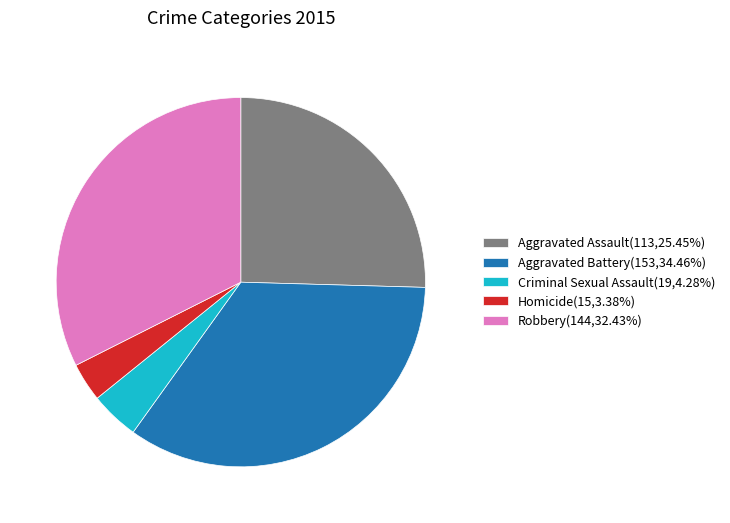

Rank the categories by value from lowest to highest.

Homicide, Criminal Sexual Assault, Aggravated Assault, Robbery, Aggravated Battery